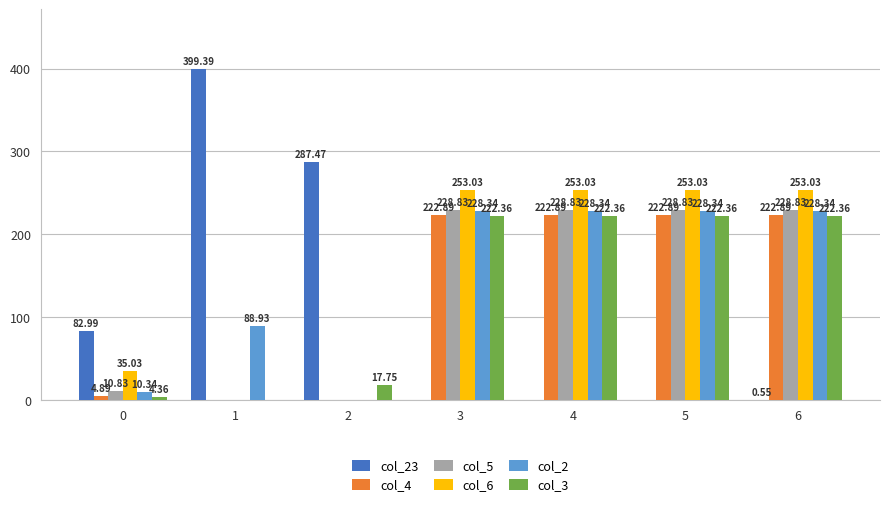

Which series has the largest range (max minus min)?

col_23